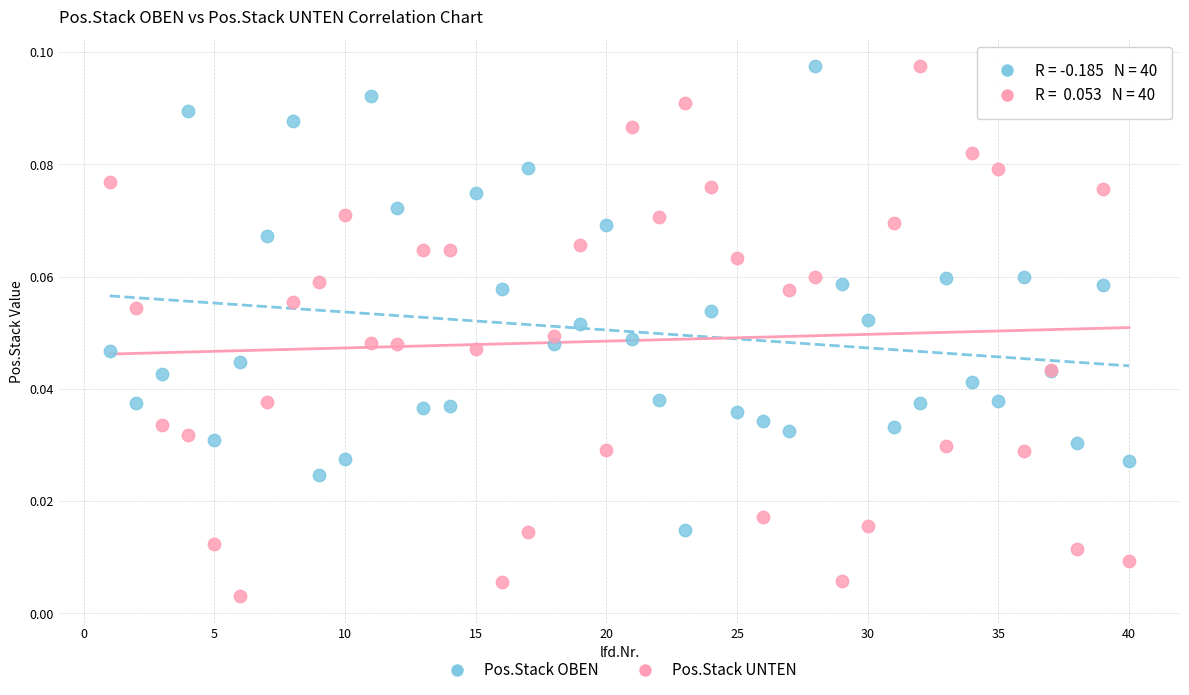

Which series contains the lowest Y value?

Pos.Stack UNTEN